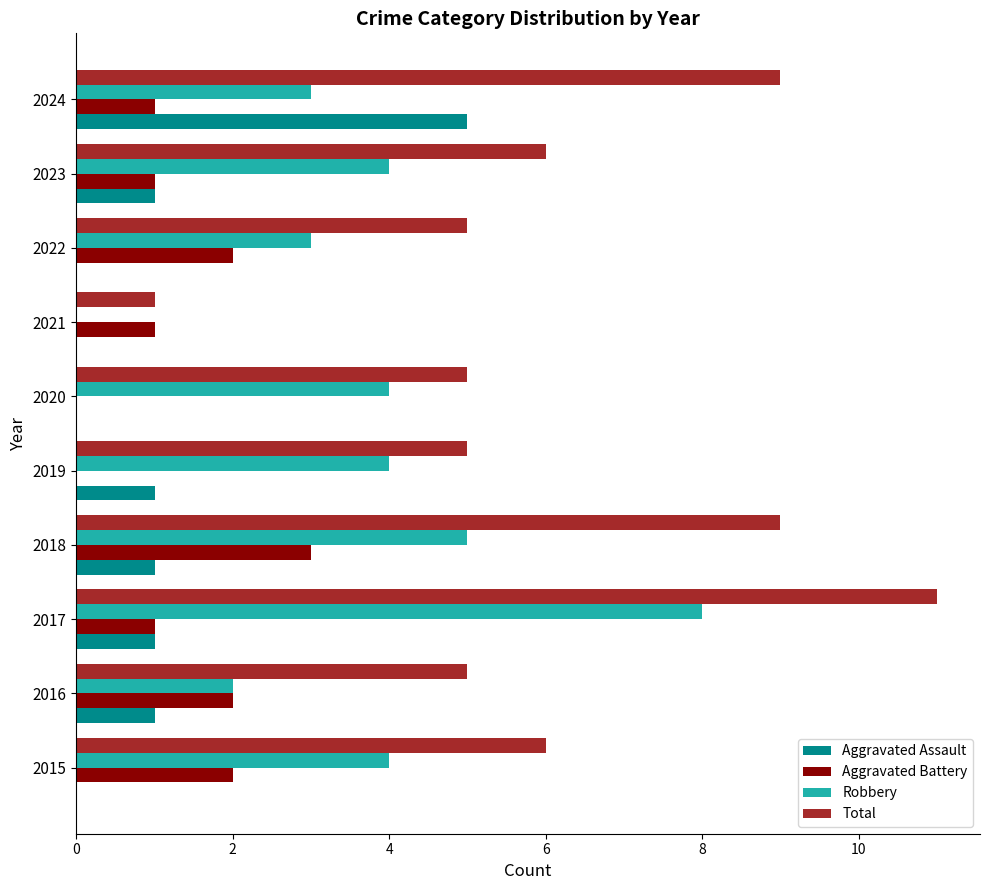

Which series has the largest total across all categories?

Total